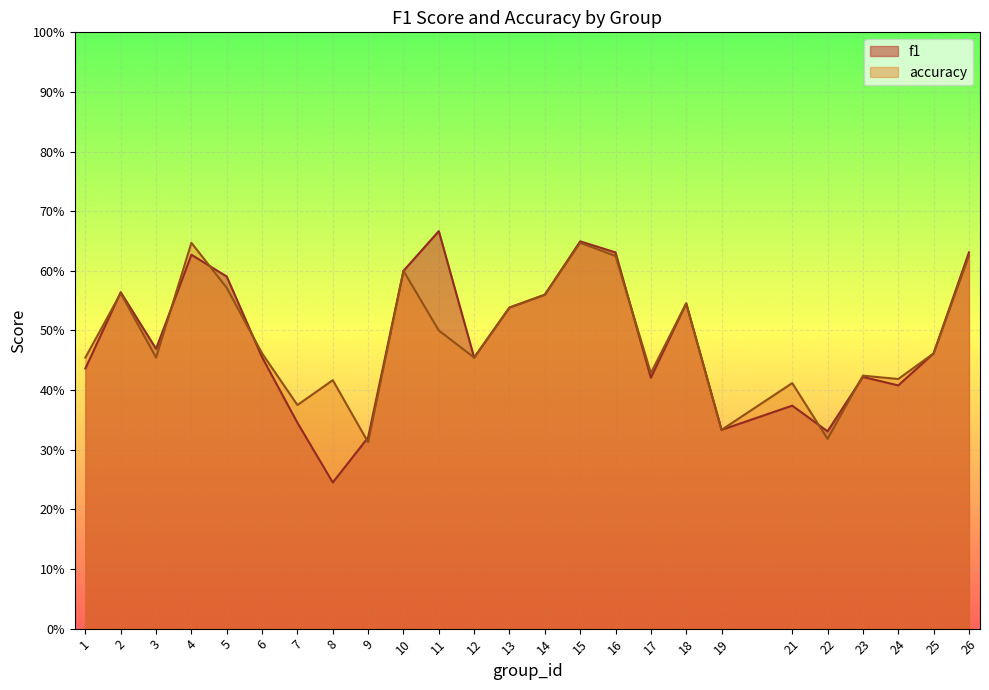

Which series ends up on top after the final intersection of f1 and accuracy?

accuracy